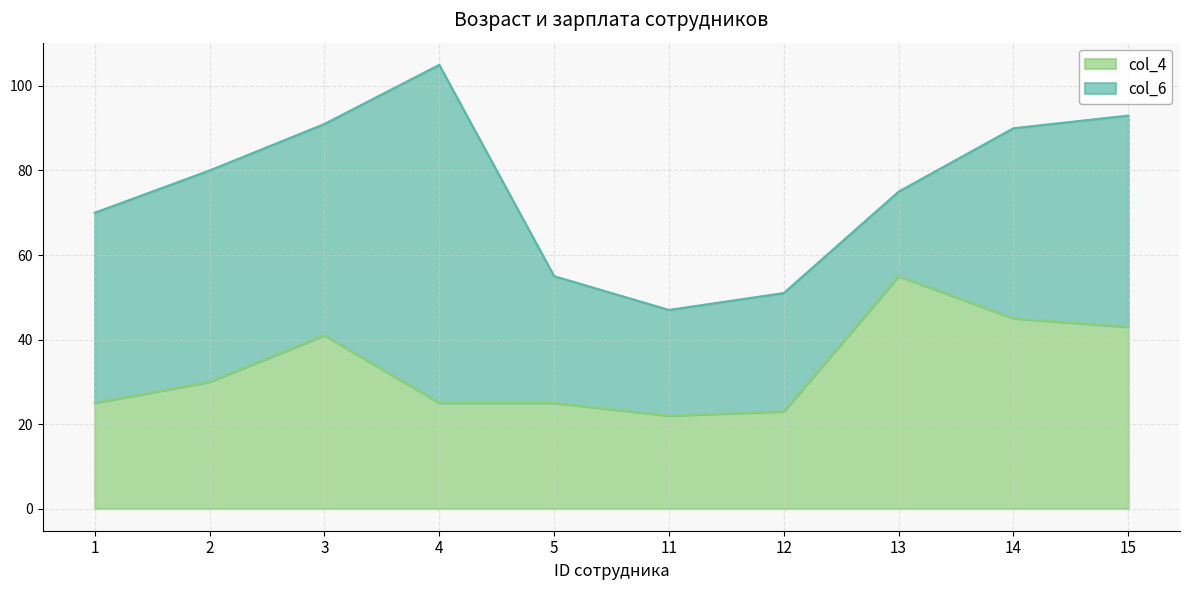

What is the difference between the second highest and minimum values?

23